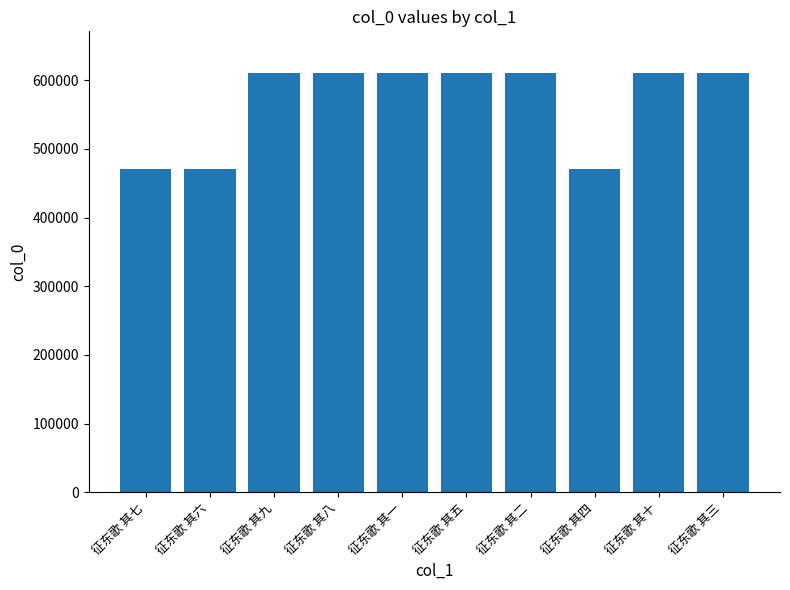

What value does the data have at 征东歌 其十?

610017